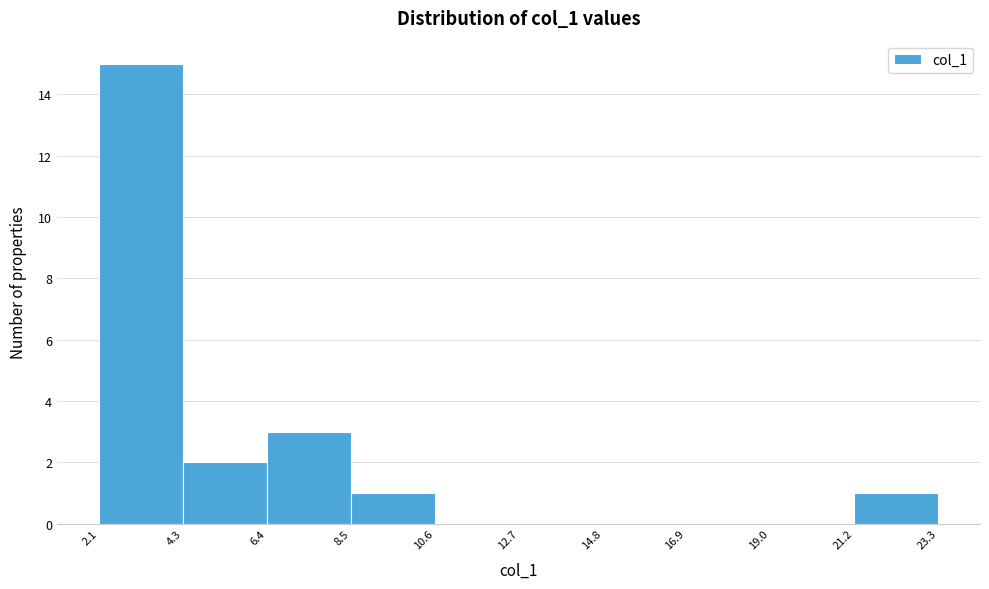

Reading left to right, list every bar in this chart as the range it spans on the x-axis followed by its height. The values are not printed on the chart, so give them approximately, as read against the axis.

2.1 to 4.3: 15
4.3 to 6.4: 2
6.4 to 8.5: 3
8.5 to 10.6: 1
10.6 to 12.7: 0
12.7 to 14.8: 0
14.8 to 16.9: 0
16.9 to 19.0: 0
19.0 to 21.2: 0
21.2 to 23.3: 1